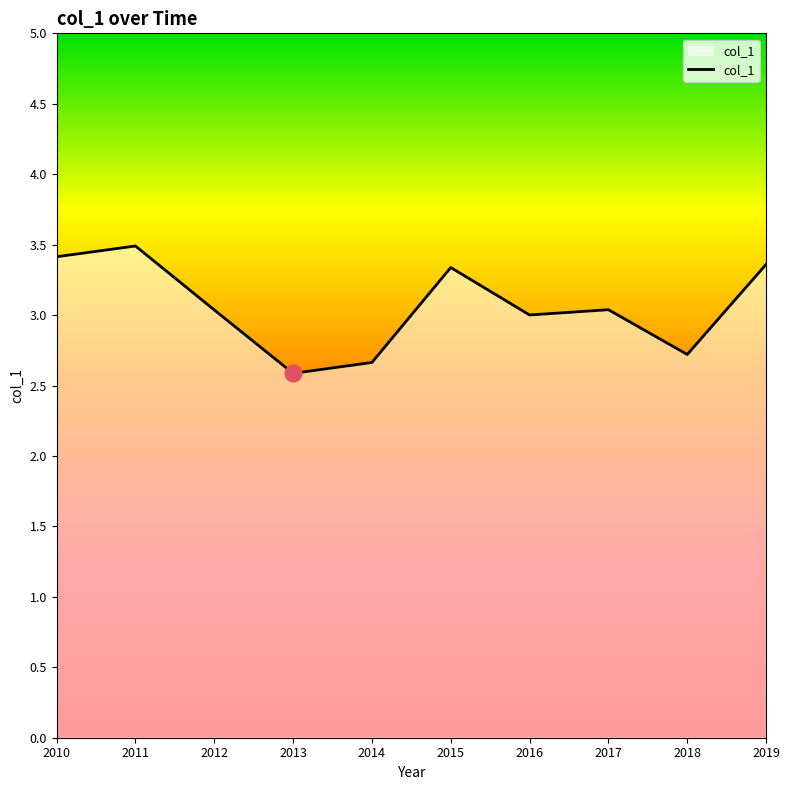

Approximately how many times larger is the value at 2010 compared to 2015?

1.0